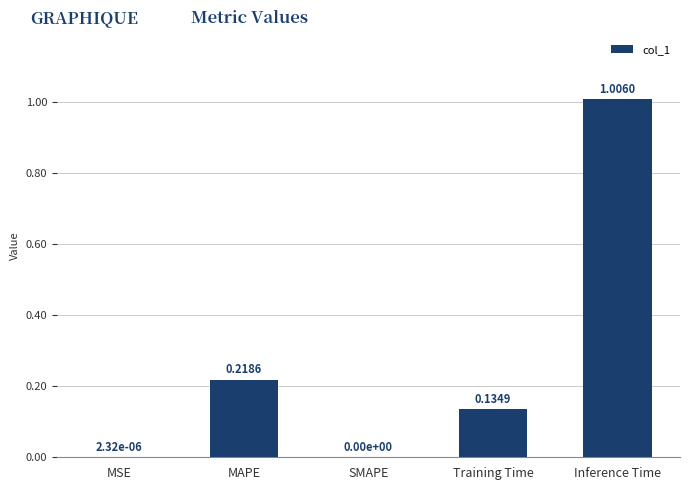

What is the sum of all values?

1.4